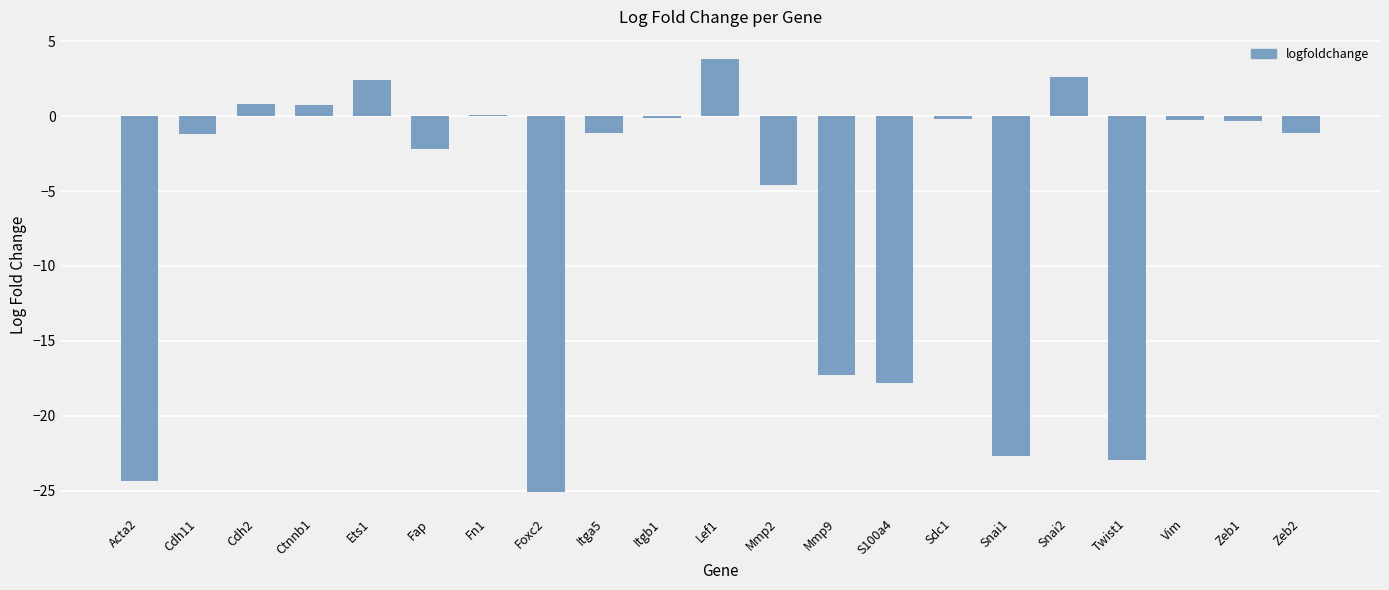

Are the bars horizontal?

No